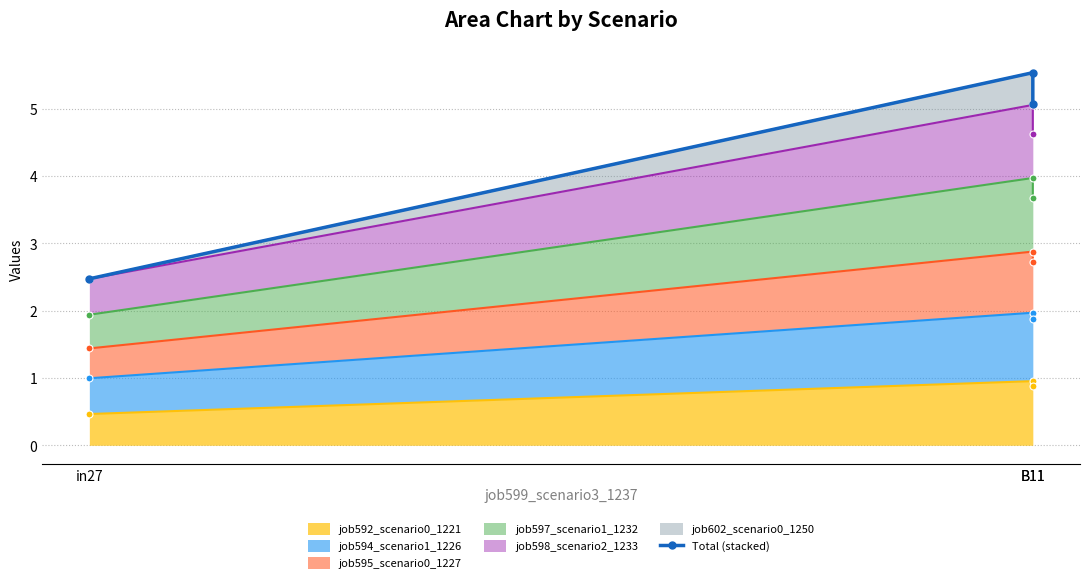

What is the change in value from in27 to B11?

+2.6